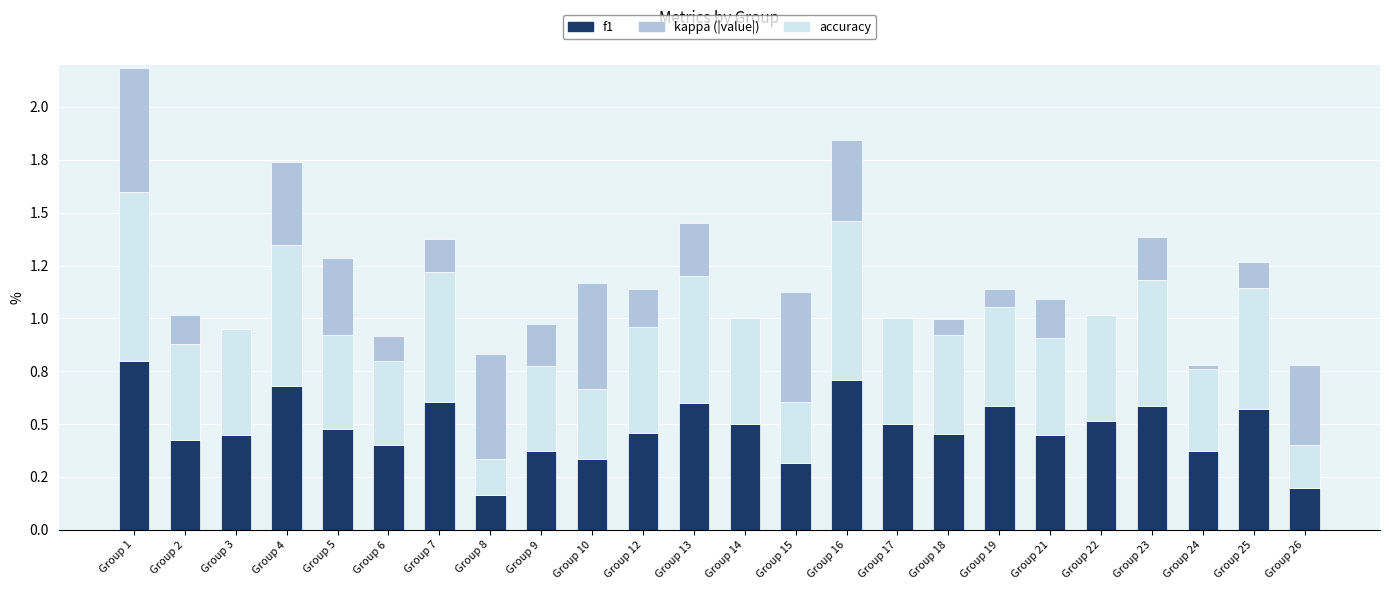

Does the chart contain stacked bars?

Yes